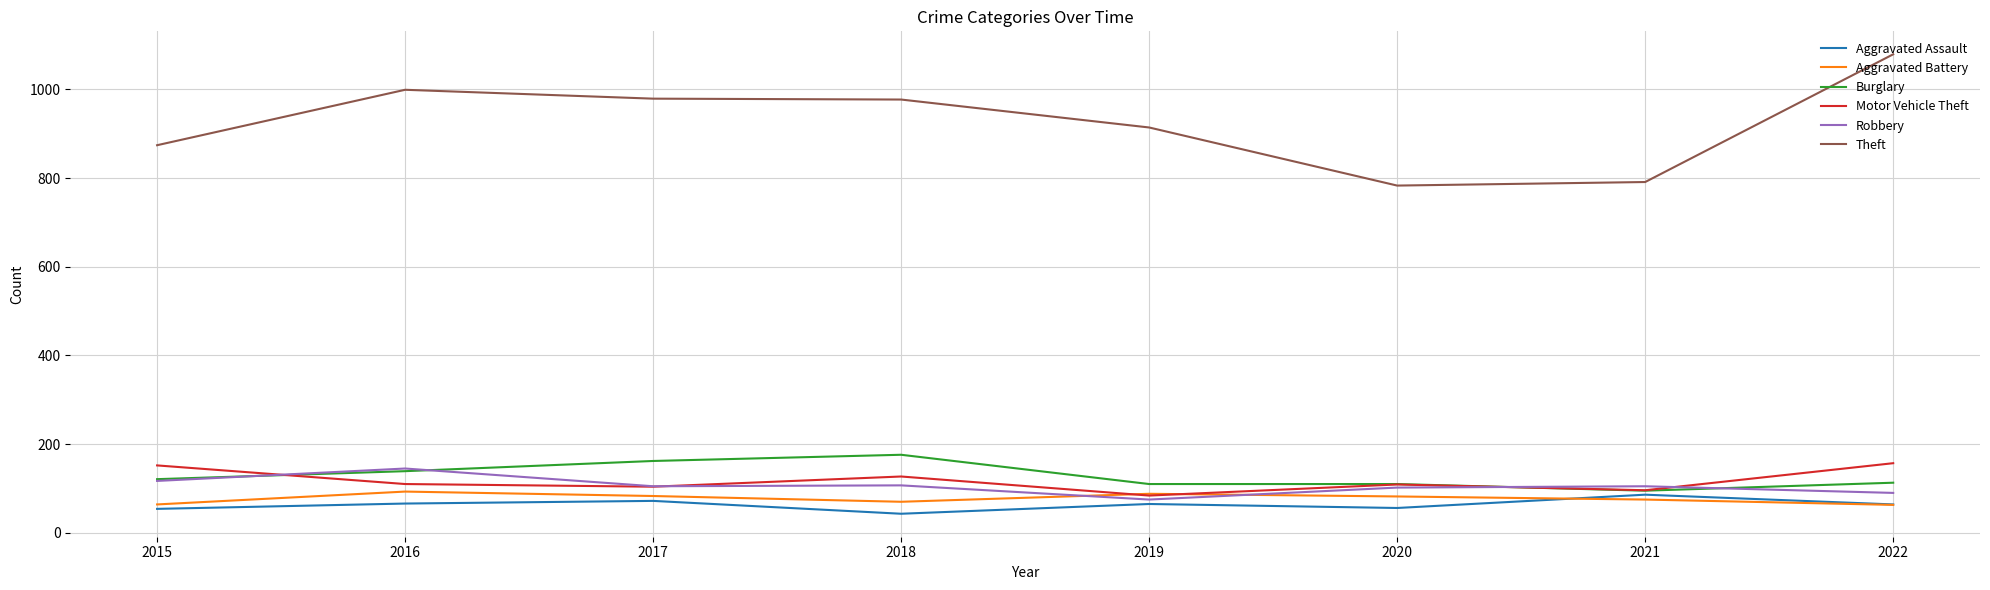

Between 2016 and 2020, which series saw the biggest shift?

Theft